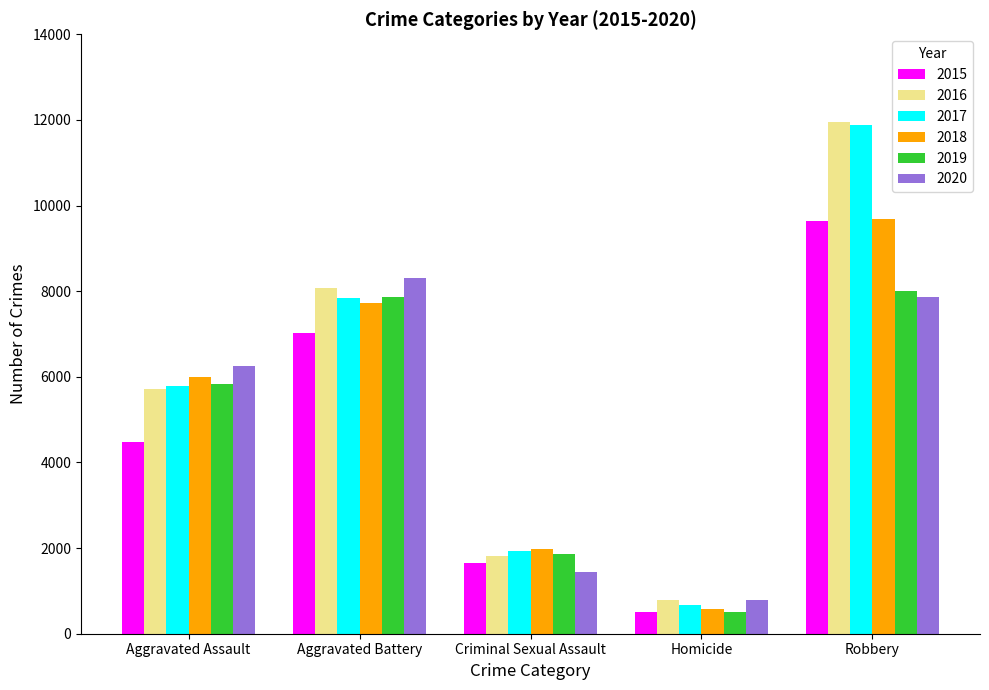

The value of 2020 at Robbery is 13748. True or false?

False